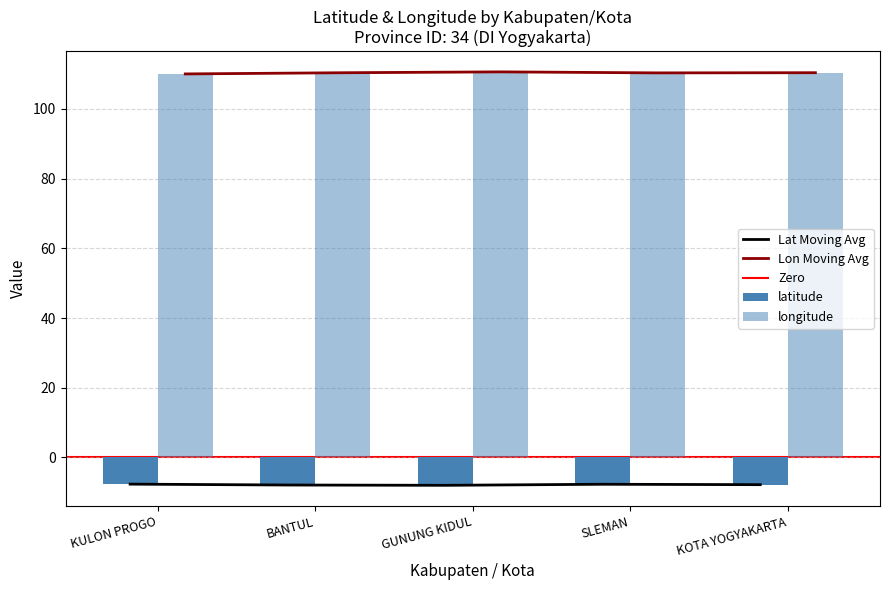

At which label is latitude closest to -7?

KULON PROGO